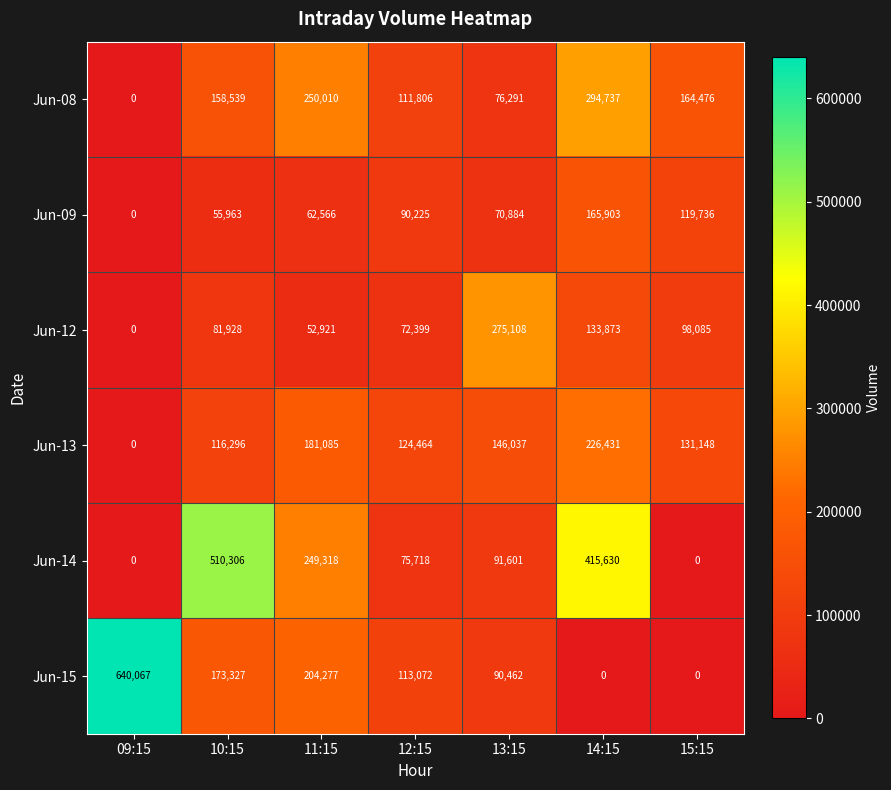

Which series has the largest range (max minus min)?

Jun-15